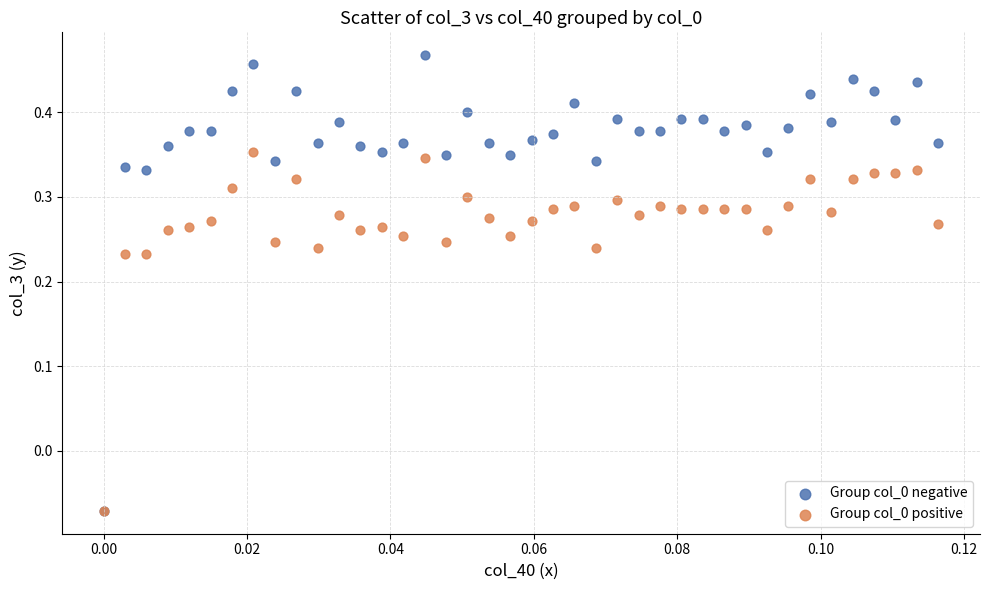

What are all the series names shown in the legend?

Group col_0 negative, Group col_0 positive